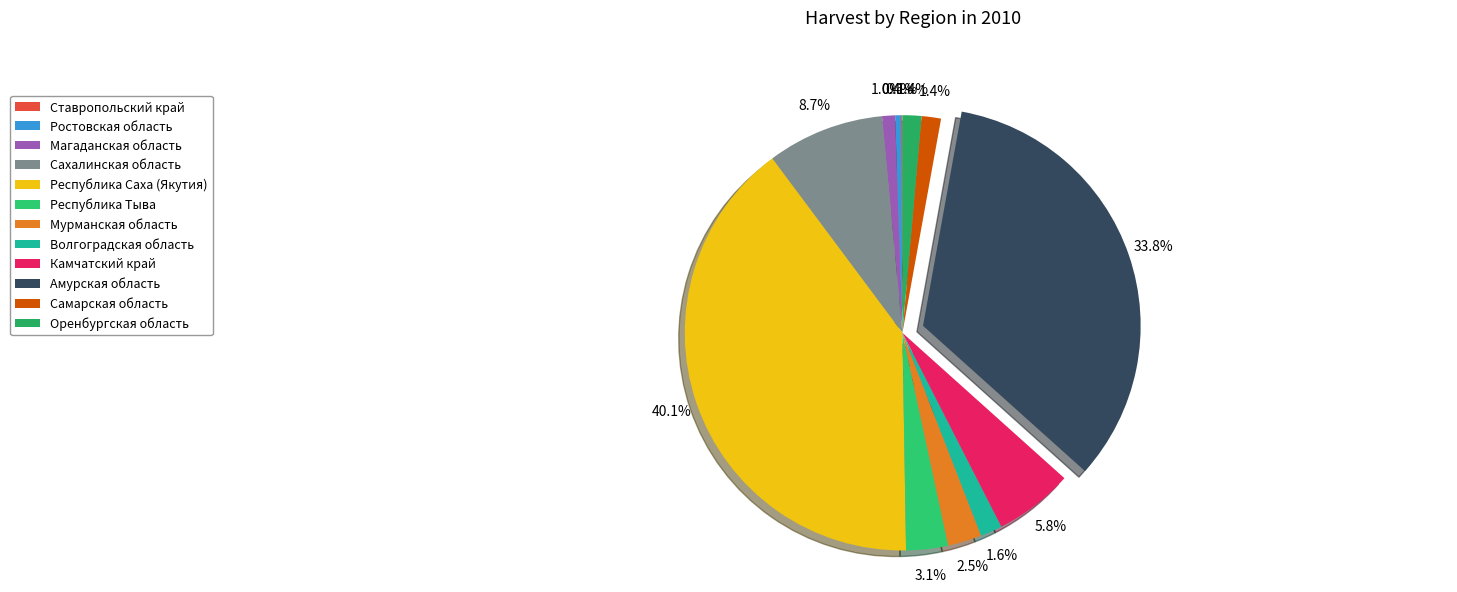

How many slices are in this pie chart?

12